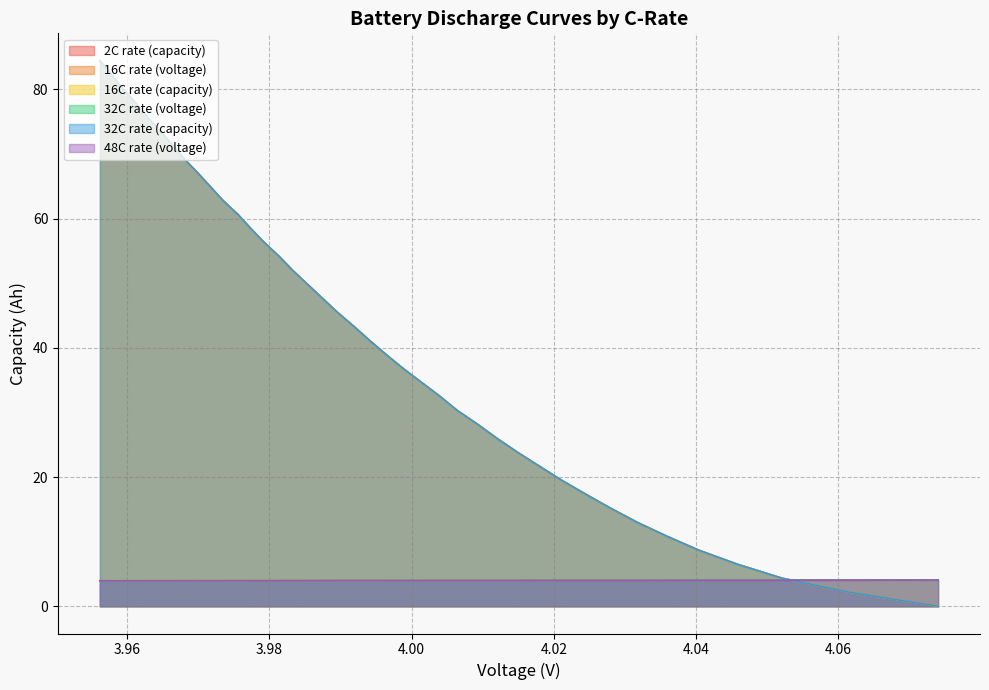

How many values in 32C rate (capacity) are above zero?

39